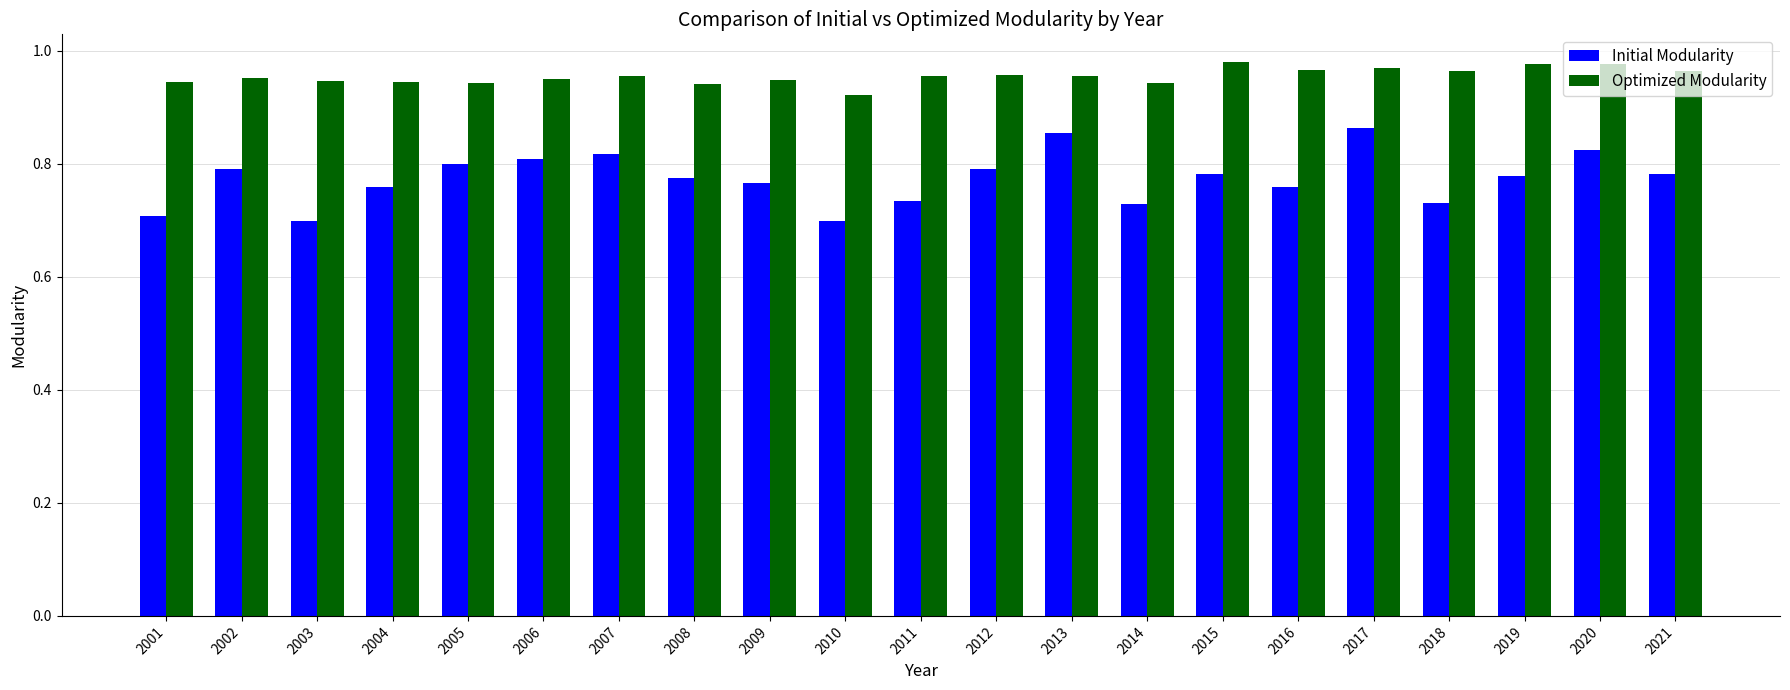

The value of Initial Modularity at 2020 is 0.4. True or false?

False